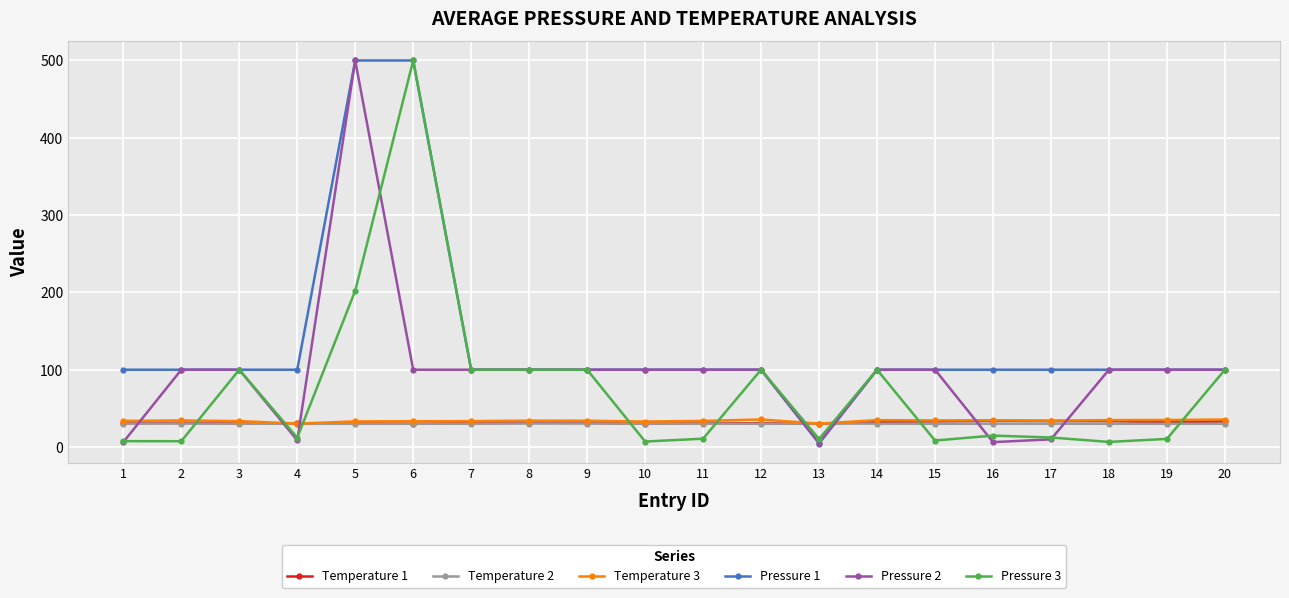

What is the maximum value for Pressure 1?

500.0